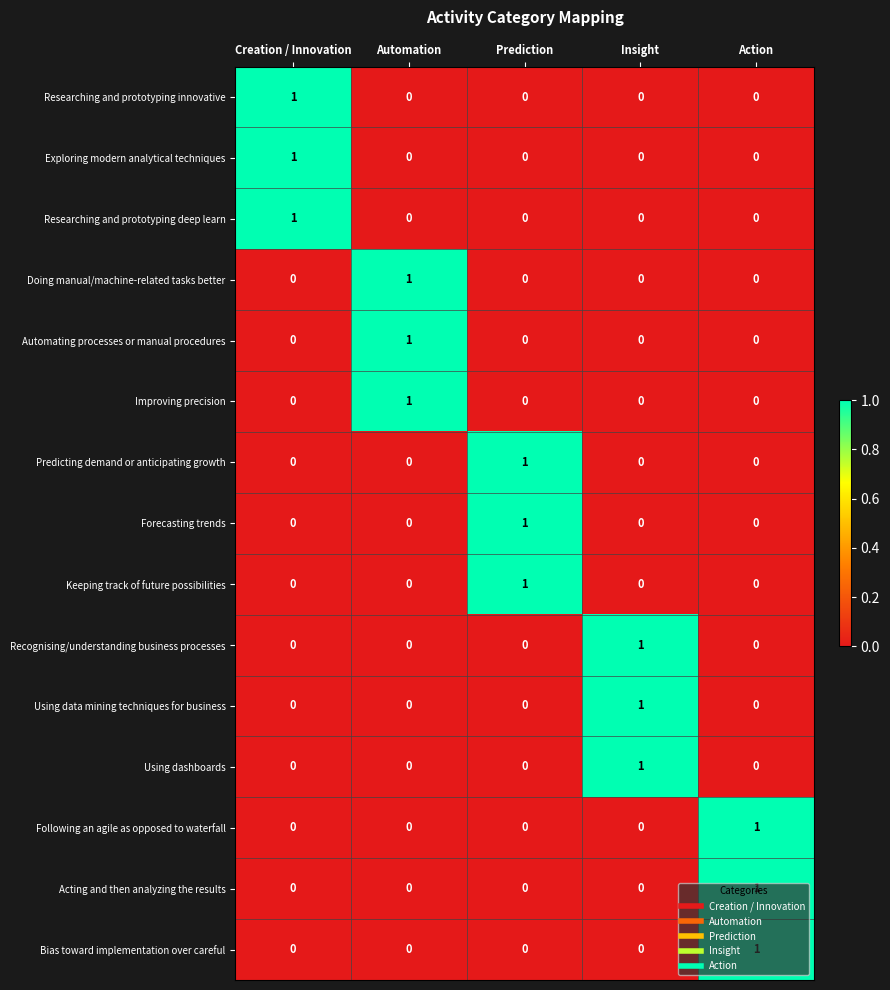

The Researching and prototyping deep learn series shows 0 at Automation. True or false?

True